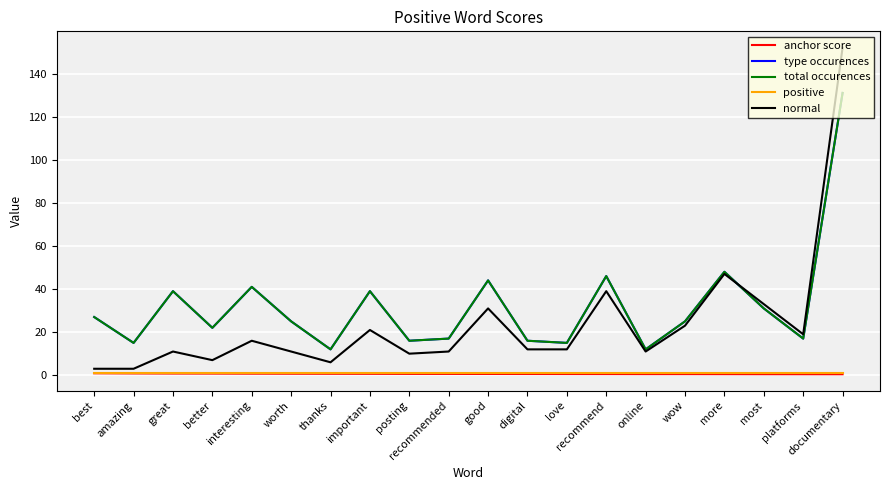

What is the sum of the anchor score values at great and best?

1.7